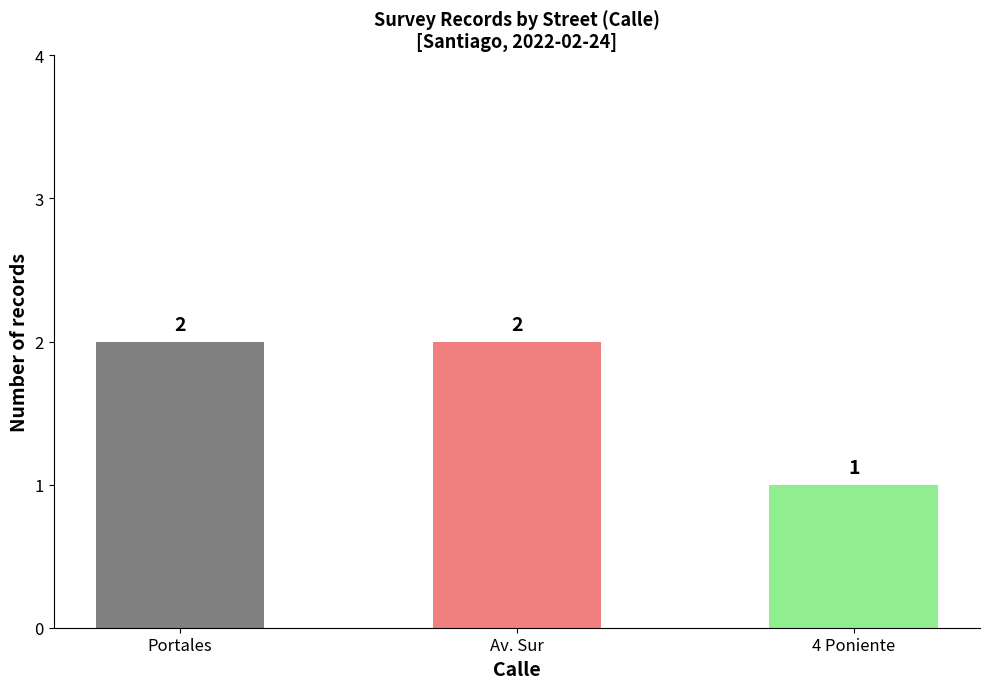

Read the value at Av. Sur.

2